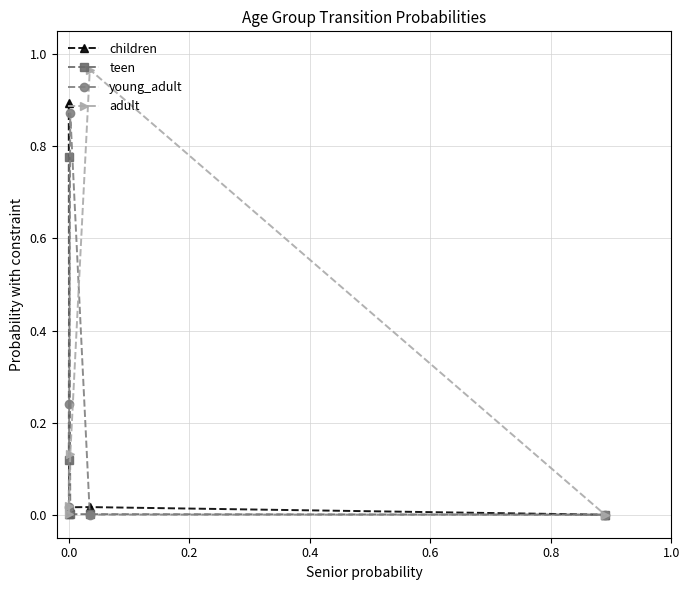

True or false: young_adult has more than 2 interior local peaks.

False